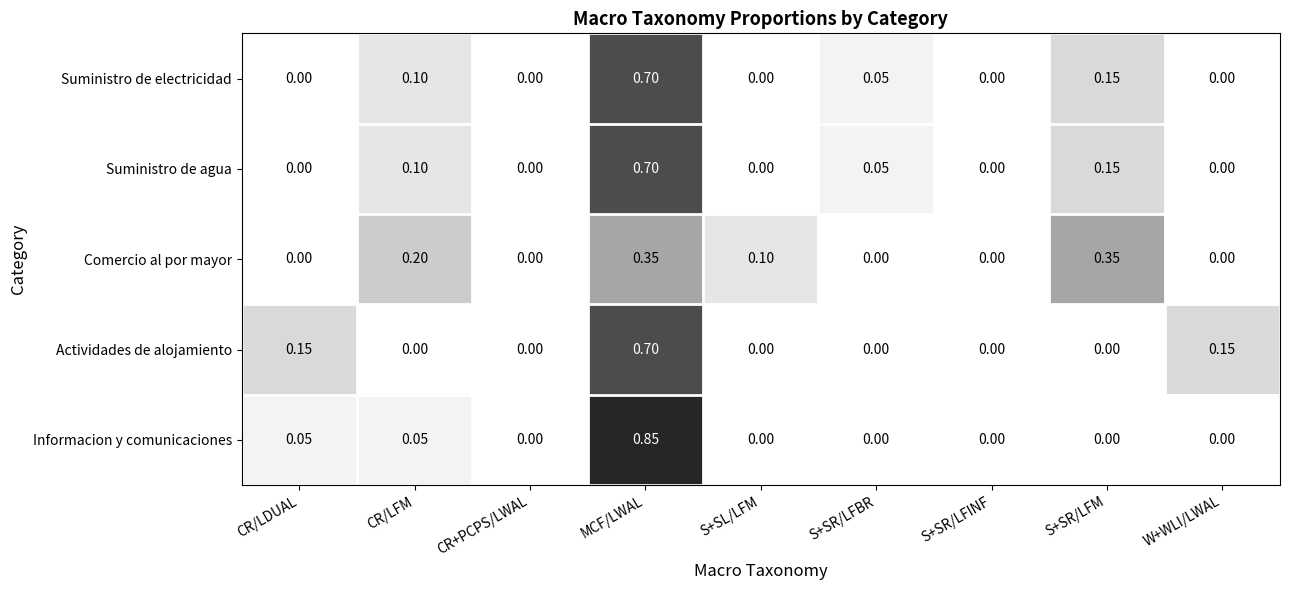

Which series has the largest range (max minus min)?

Informacion y comunicaciones